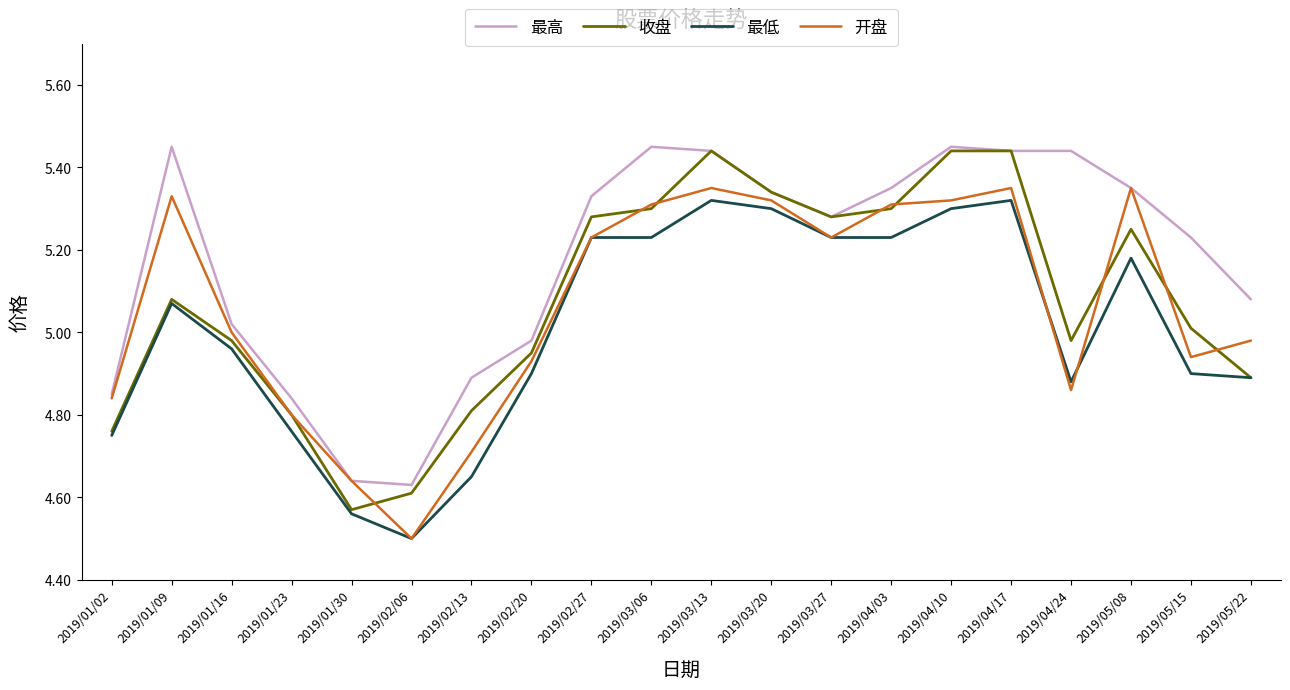

The 开盘 series shows 5.3 at 2019/03/06. True or false?

True